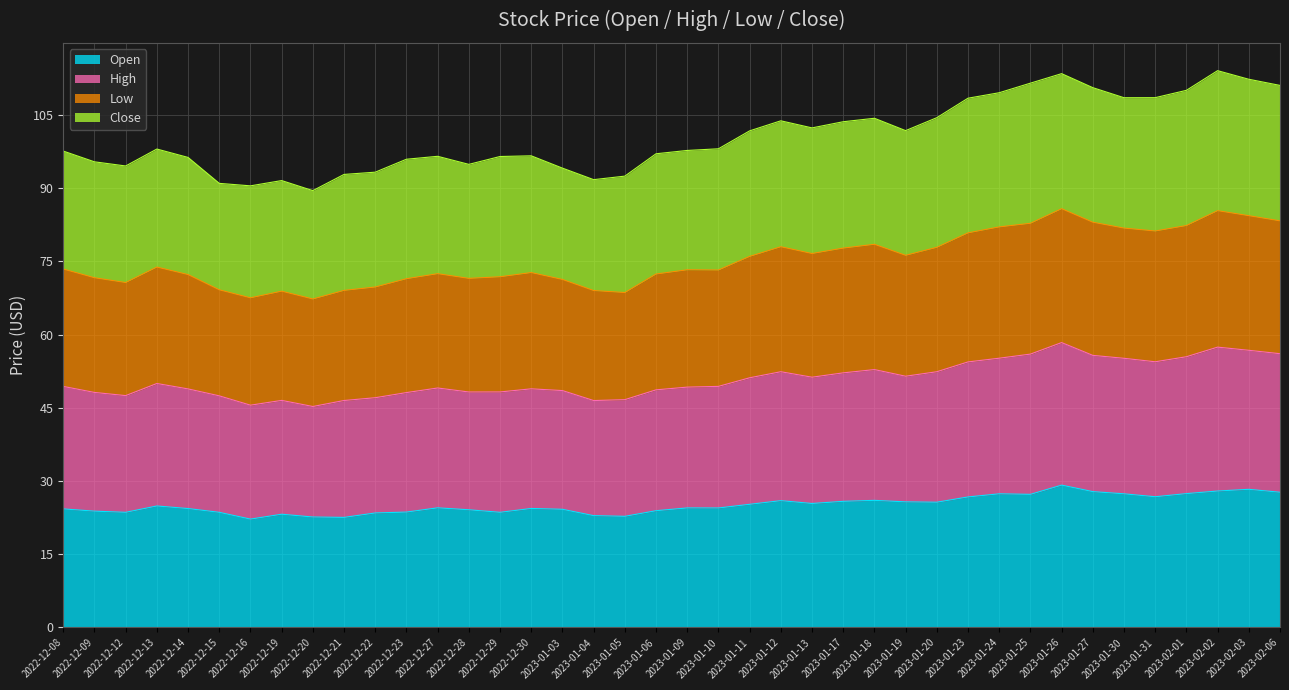

What position from the left is 2022-12-13?

4